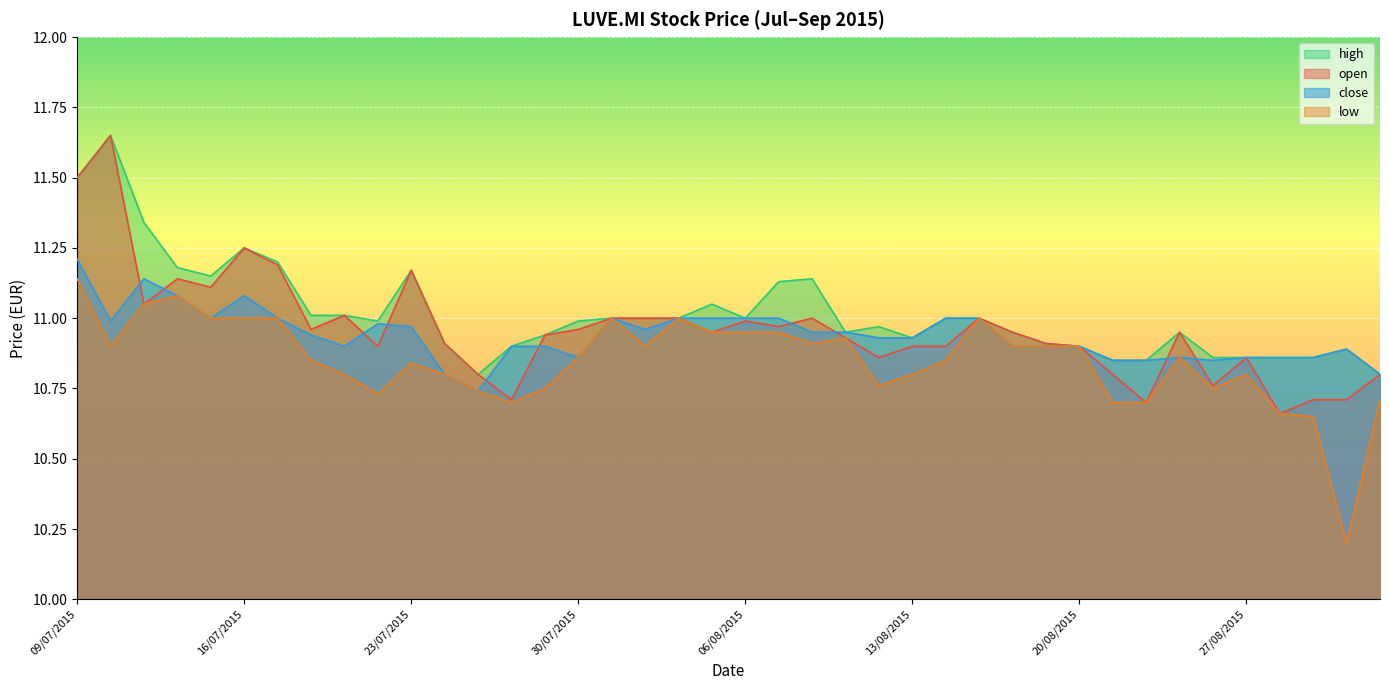

Reading left to right, transcribe all the data shown in this chart.

open: 11.5	11.7	11.1	11.1	11.1	11.2	11.2	11.0	11.0	10.9	11.2	10.9	10.8	10.7	10.9	11.0	11.0	11.0	11.0	10.9	11.0	11.0	11.0	10.9	10.9	10.9	10.9	11.0	10.9	10.9	10.9	10.8	10.7	10.9	10.8	10.9	10.7	10.7	10.7	10.8
high: 11.5	11.7	11.3	11.2	11.2	11.2	11.2	11.0	11.0	11.0	11.2	10.9	10.8	10.9	10.9	11.0	11.0	11.0	11.0	11.1	11.0	11.1	11.1	10.9	11.0	10.9	11.0	11.0	10.9	10.9	10.9	10.8	10.8	10.9	10.9	10.9	10.9	10.9	10.9	10.8
low: 11.1	10.9	11.1	11.1	11.0	11.0	11.0	10.8	10.8	10.7	10.8	10.8	10.7	10.7	10.8	10.9	11.0	10.9	11.0	10.9	10.9	10.9	10.9	10.9	10.8	10.8	10.8	11.0	10.9	10.9	10.9	10.7	10.7	10.9	10.8	10.8	10.7	10.7	10.2	10.7
close: 11.2	11.0	11.1	11.1	11.0	11.1	11.0	10.9	10.9	11.0	11.0	10.8	10.7	10.9	10.9	10.9	11.0	11.0	11.0	11.0	11.0	11.0	10.9	10.9	10.9	10.9	11.0	11.0	10.9	10.9	10.9	10.8	10.8	10.9	10.8	10.9	10.9	10.9	10.9	10.8